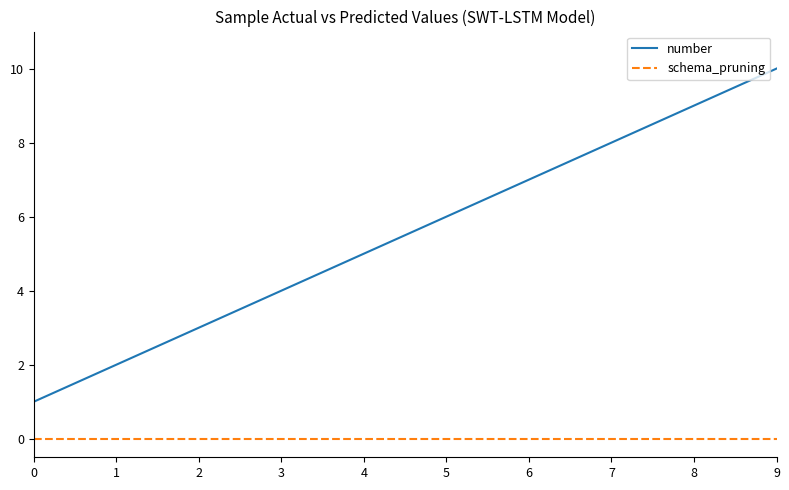

At which category is the sum across all series the highest?

9